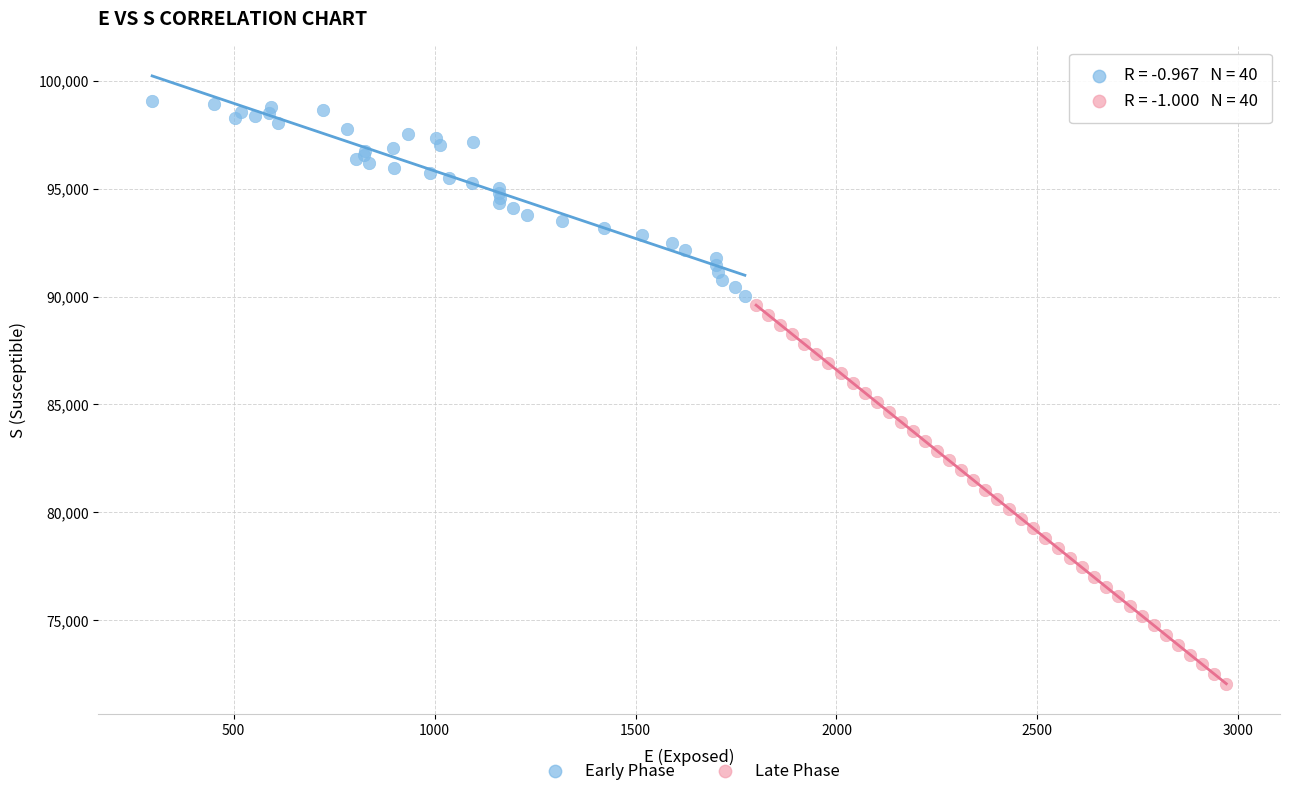

Which series has the widest spread of Y values?

Late Phase